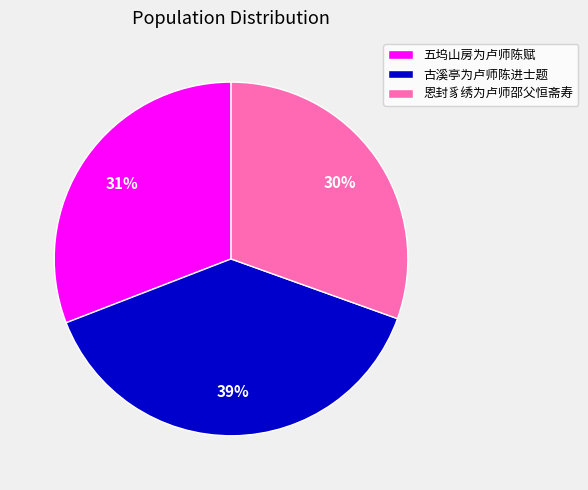

Is there any slice that represents more than half of the pie?

No